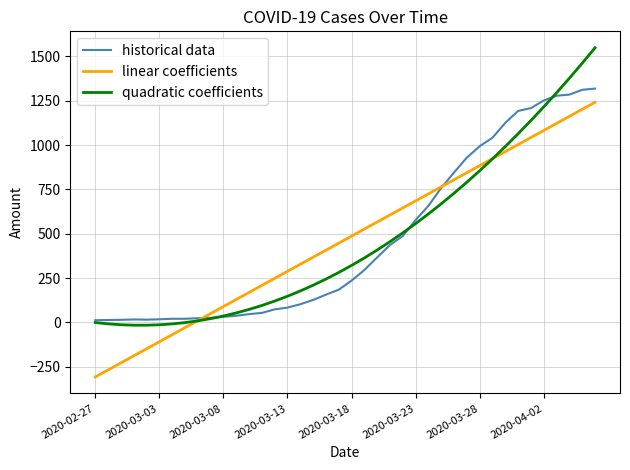

What is the maximum value for historical data?

1319.0